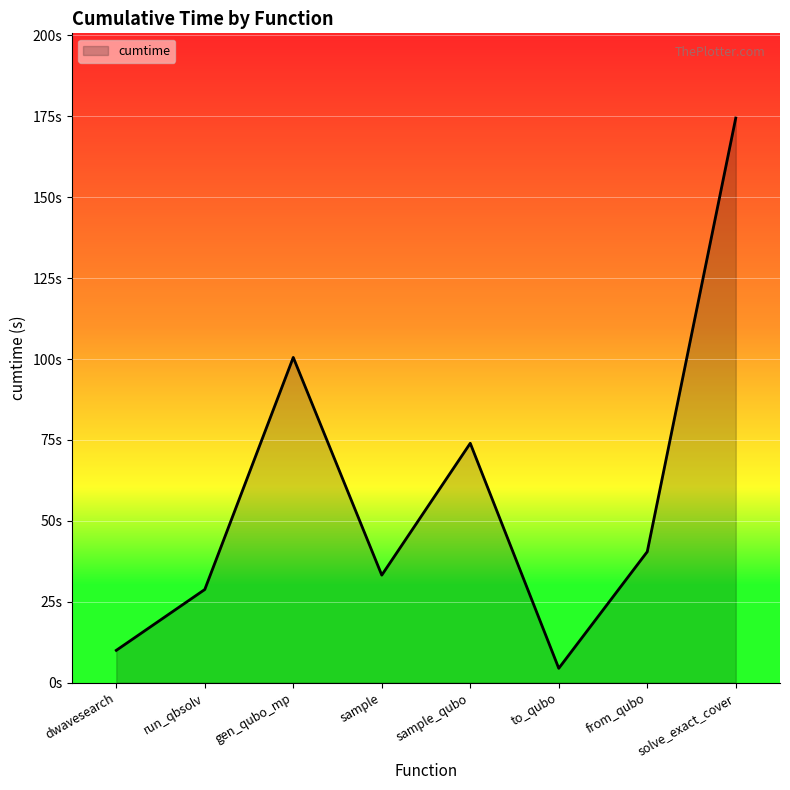

Reading right to left, list all the values displayed in this chart.

174.5	40.5	4.4	74.0	33.2	100.5	28.8	10.0